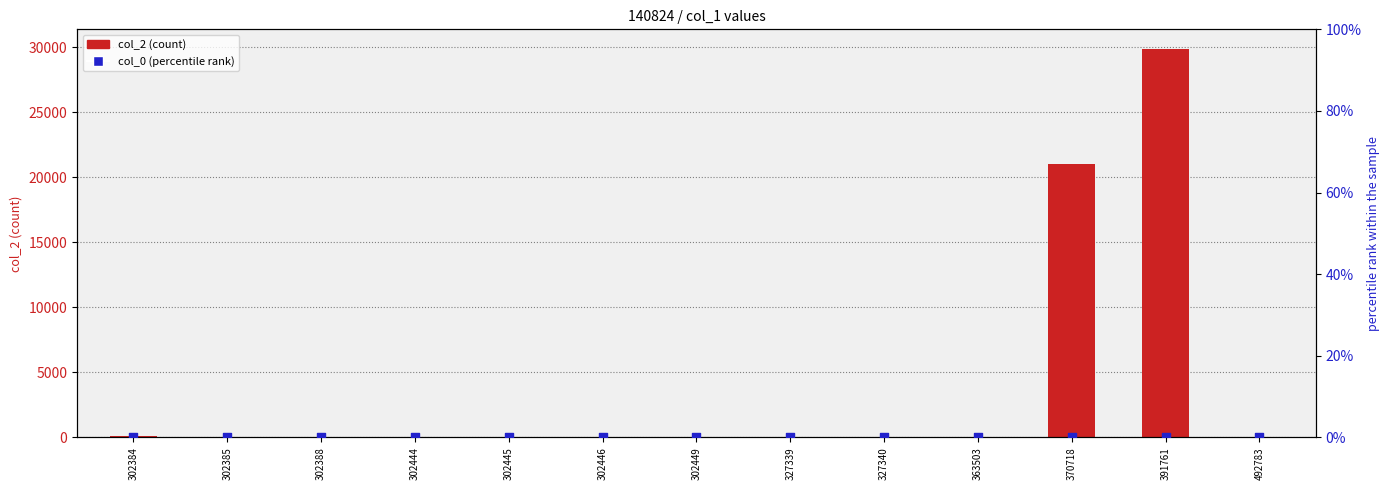

Which series has the widest spread of Y values?

col_2 (count)